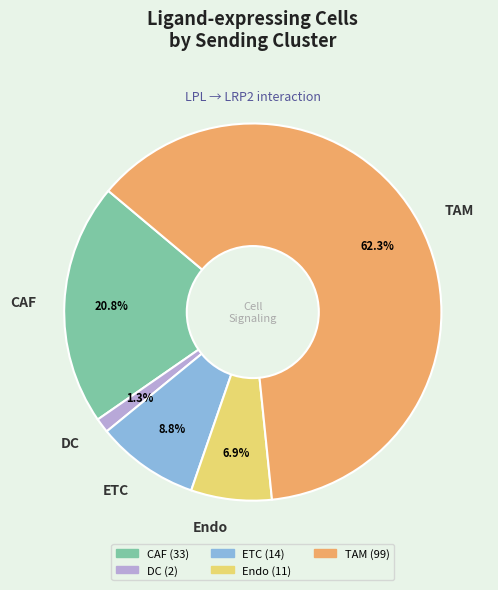

To the nearest percent, what is the combined percentage of Endo and ETC?

16%